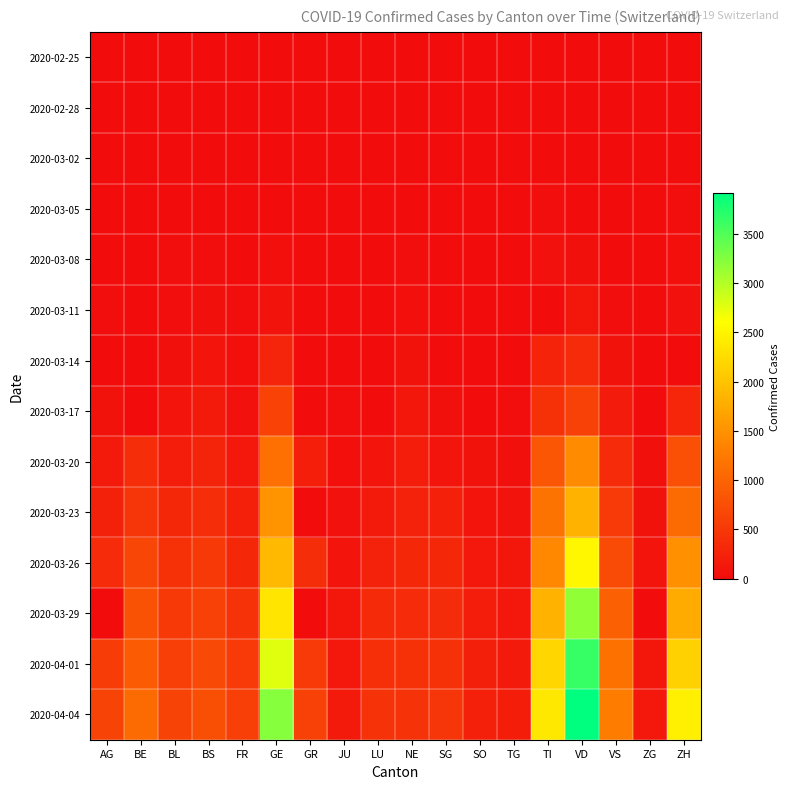

List the series in order of their peak value, highest first.

2020-04-04, 2020-04-01, 2020-03-29, 2020-03-26, 2020-03-23, 2020-03-20, 2020-03-17, 2020-03-14, 2020-03-11, 2020-03-08, 2020-03-05, 2020-03-02, 2020-02-28, 2020-02-25